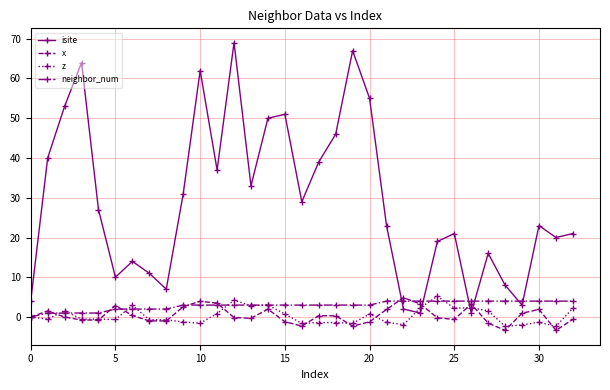

True or false: x has more than 2 points higher than both neighbors.

True